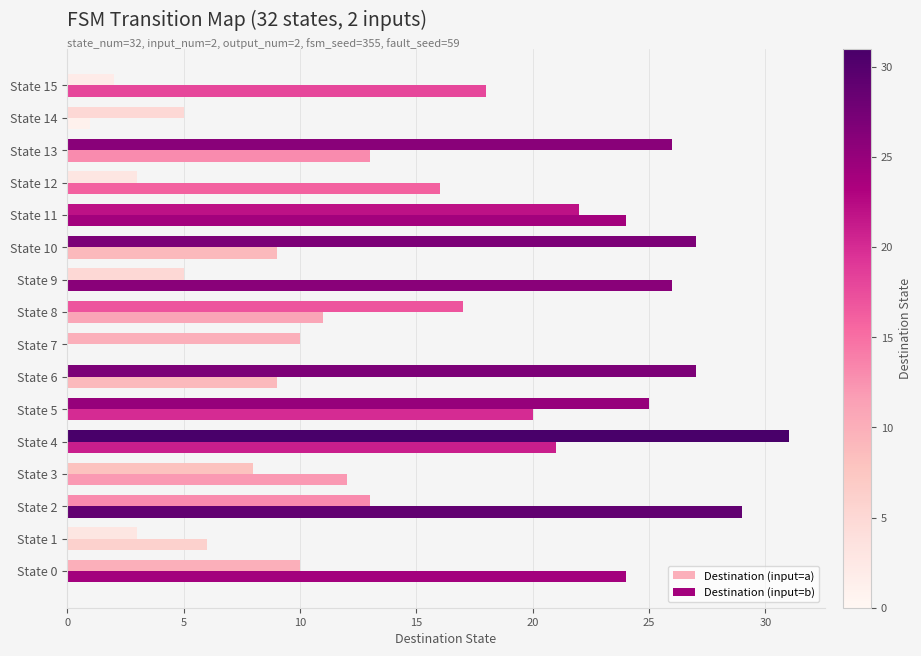

Reading left to right, what are all the values shown in this chart?

Destination (input=a): 10	3	13	8	31	25	27	10	17	5	27	22	3	26	5	2
Destination (input=b): 24	6	29	12	21	20	9	0	11	26	9	24	16	13	1	18